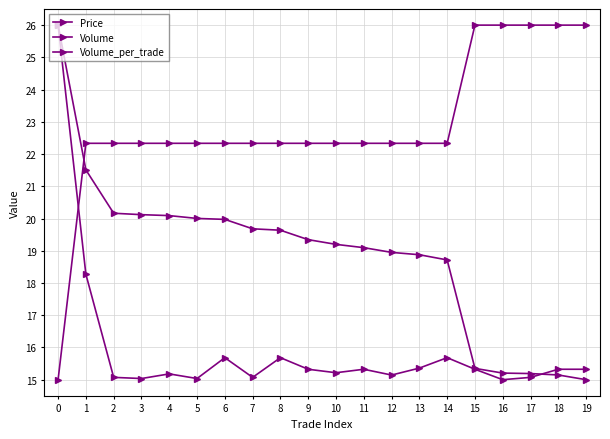

What is the sum of all Price values?

457.7